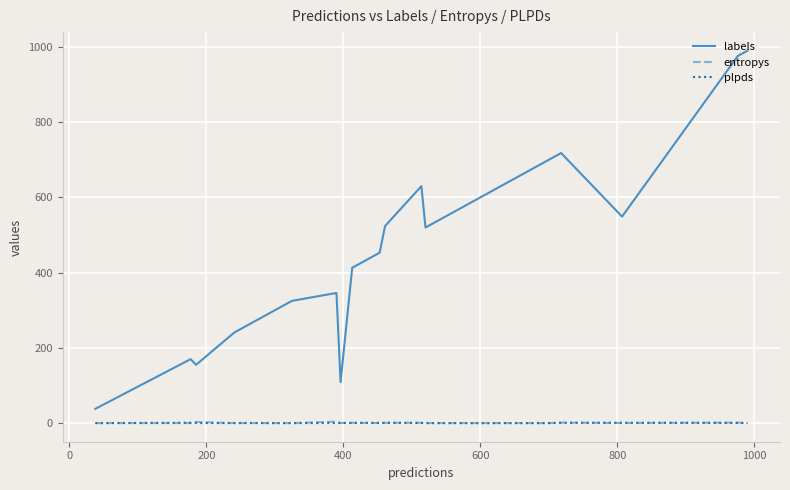

True or false: labels and entropys cross at least once.

False